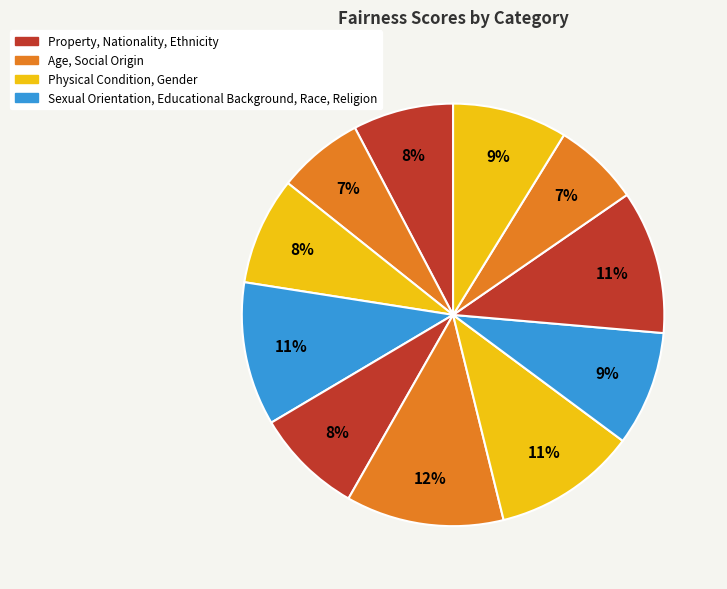

How many slices are in this pie chart?

11